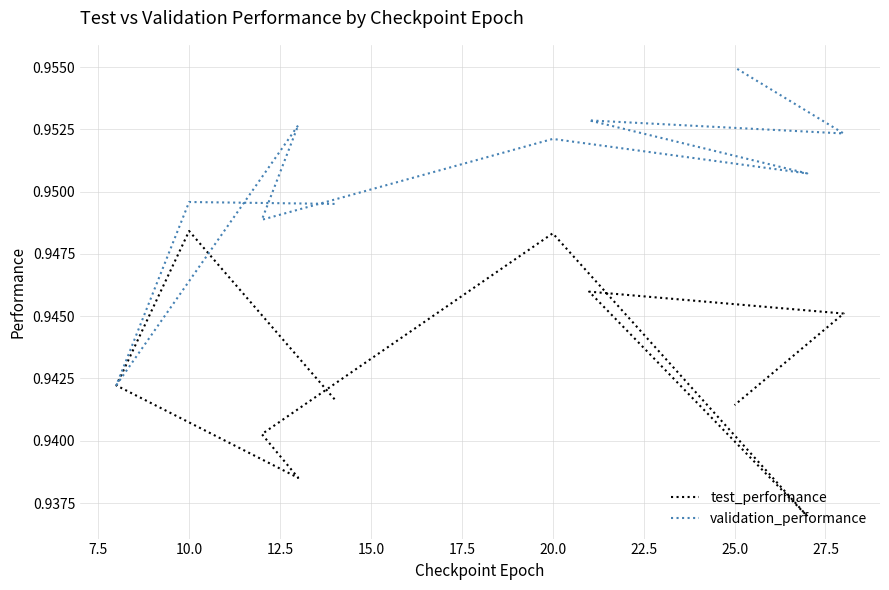

Which series has the largest range (max minus min)?

validation_performance